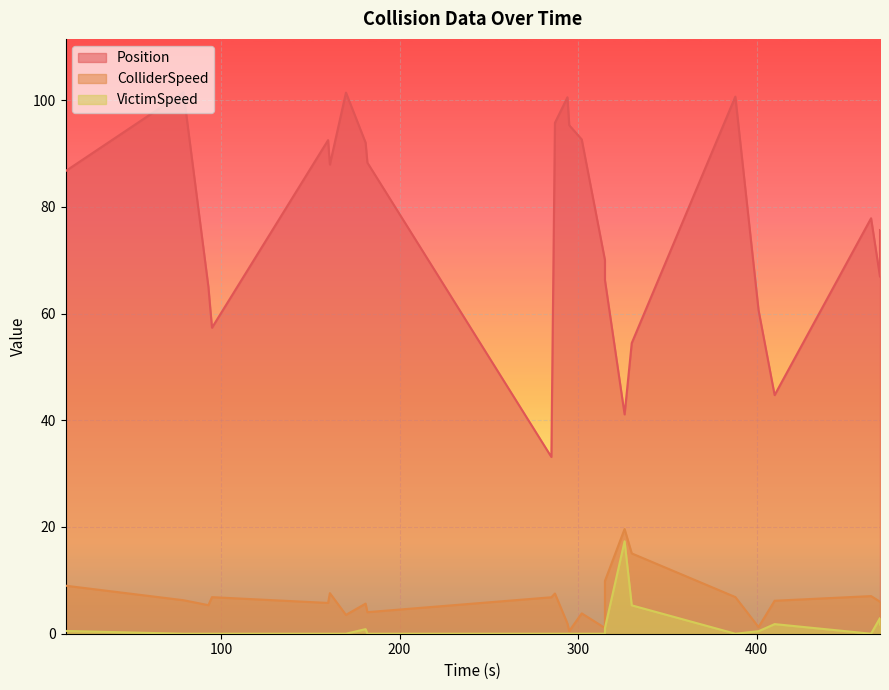

Which category has the highest value in the ColliderSpeed series?

326.0